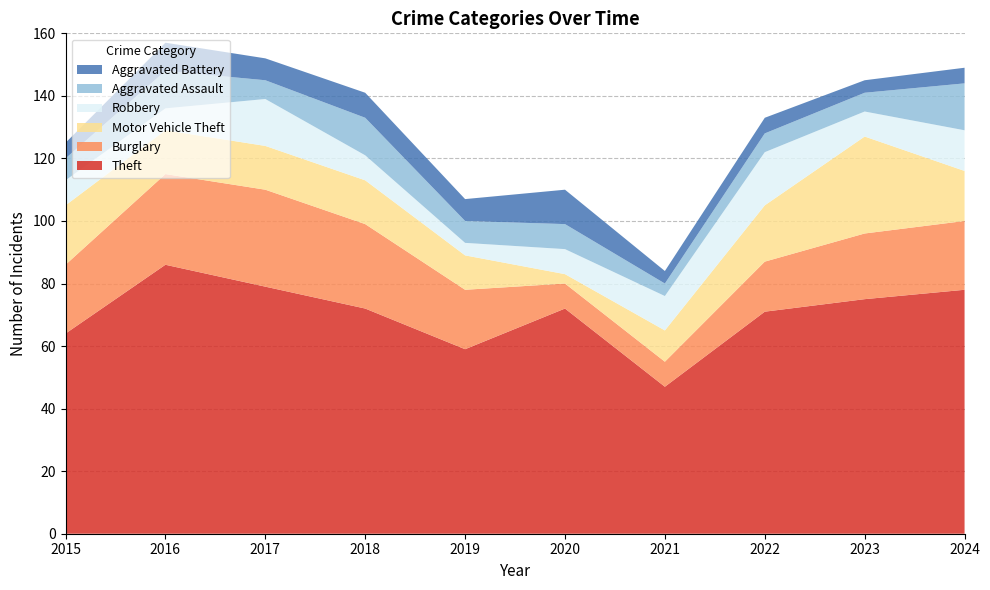

Reading left to right, what are all the values shown in this chart?

Theft: 64	86	79	72	59	72	47	71	75	78
Burglary: 22	29	31	27	19	8	8	16	21	22
Motor Vehicle Theft: 19	14	14	14	11	3	10	18	31	16
Robbery: 8	7	15	8	4	8	11	17	8	13
Aggravated Assault: 7	12	6	12	7	8	4	6	6	15
Aggravated Battery: 5	9	7	8	7	11	4	5	4	5